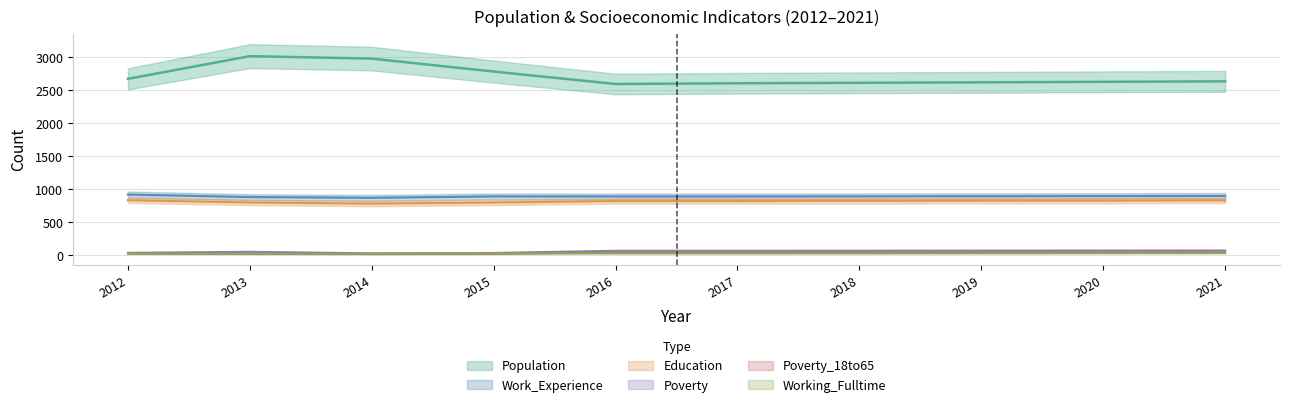

What is the total value across all series at 2017?

4468